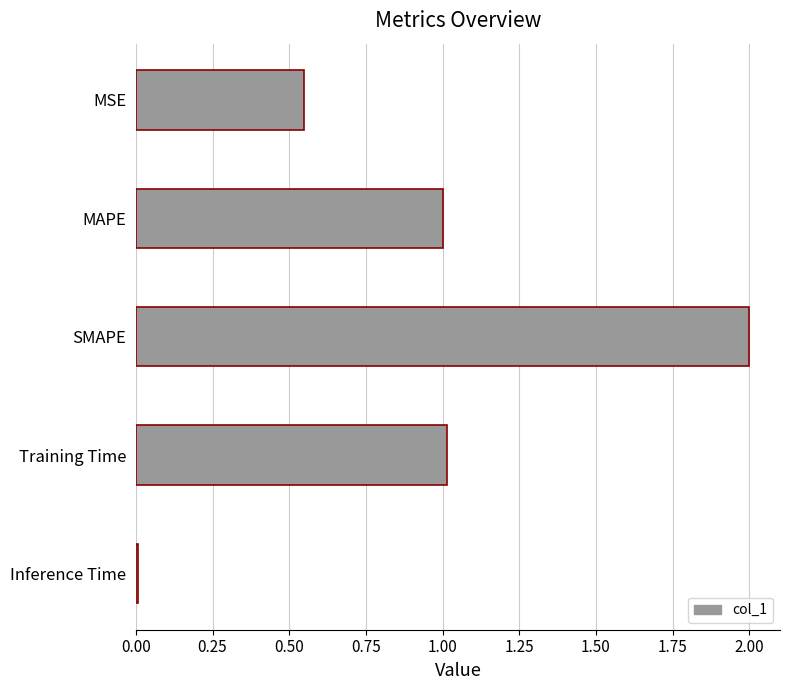

What is the label of the 4th bar from the top?

Training Time